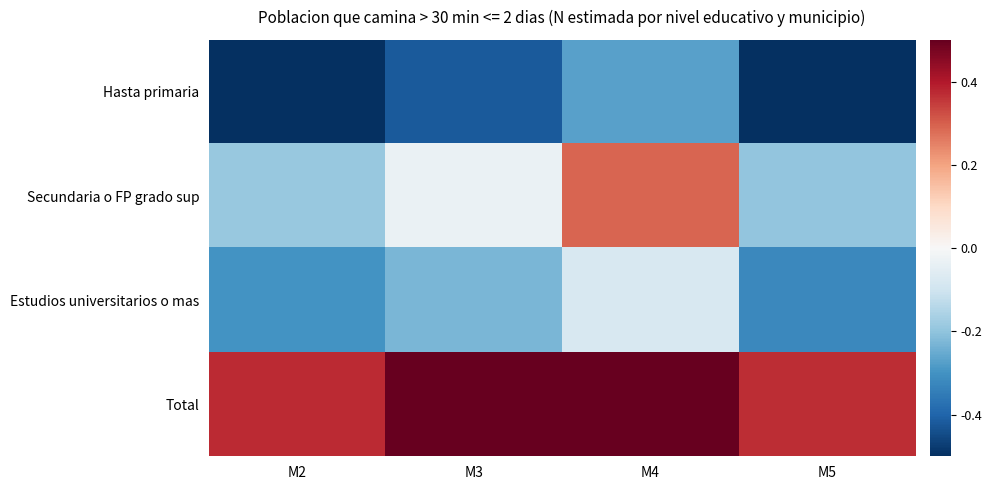

Which category has the lowest value across all series?

M2